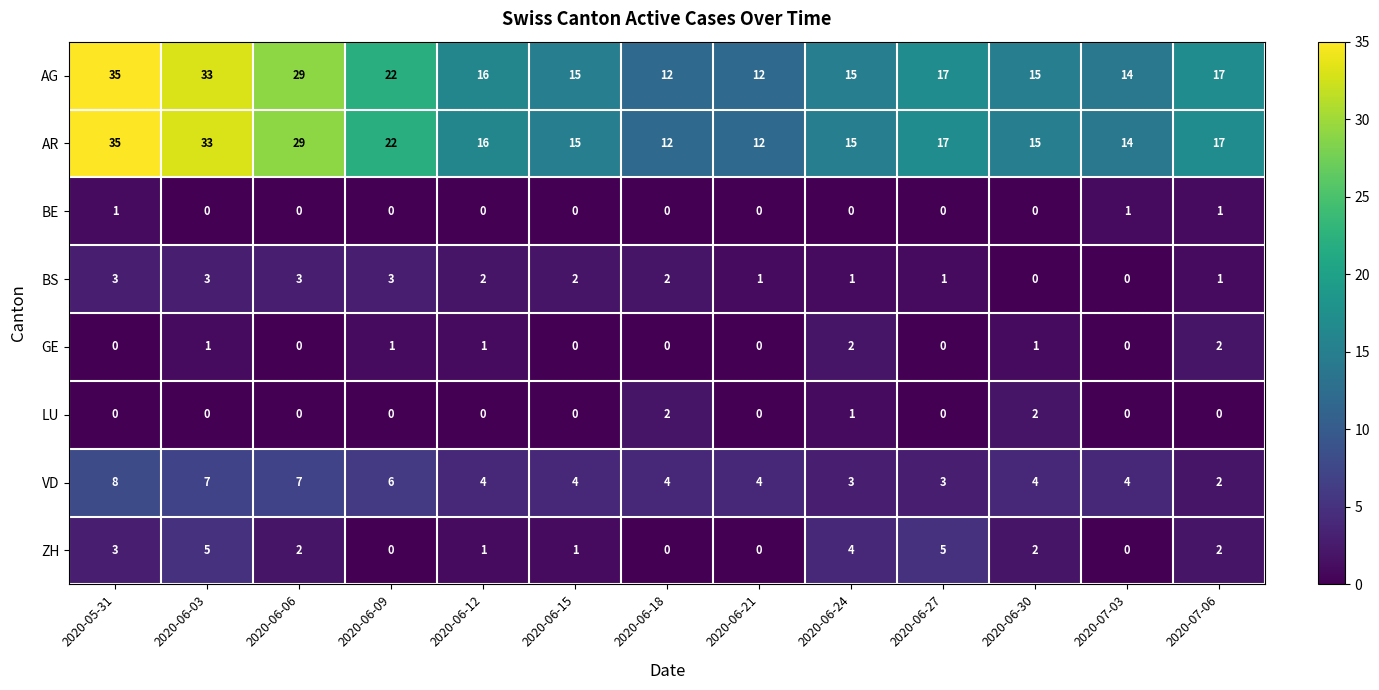

What is the sum of the GE values at 2020-06-09 and 2020-06-24?

3